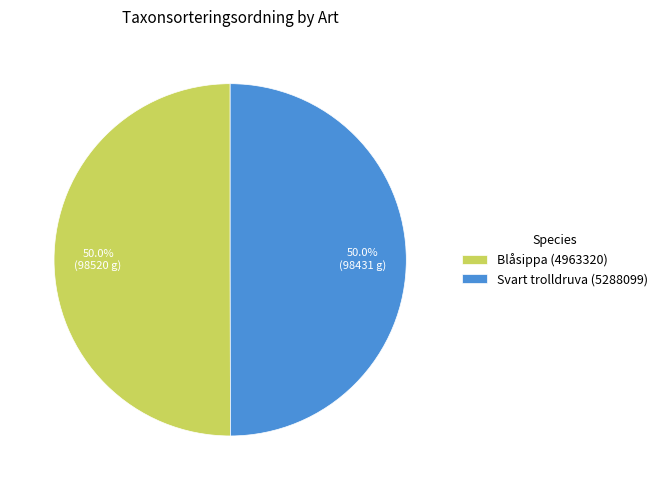

Approximately how many times larger is the value at Svart trolldruva (5288099) compared to Blåsippa (4963320)?

1.0